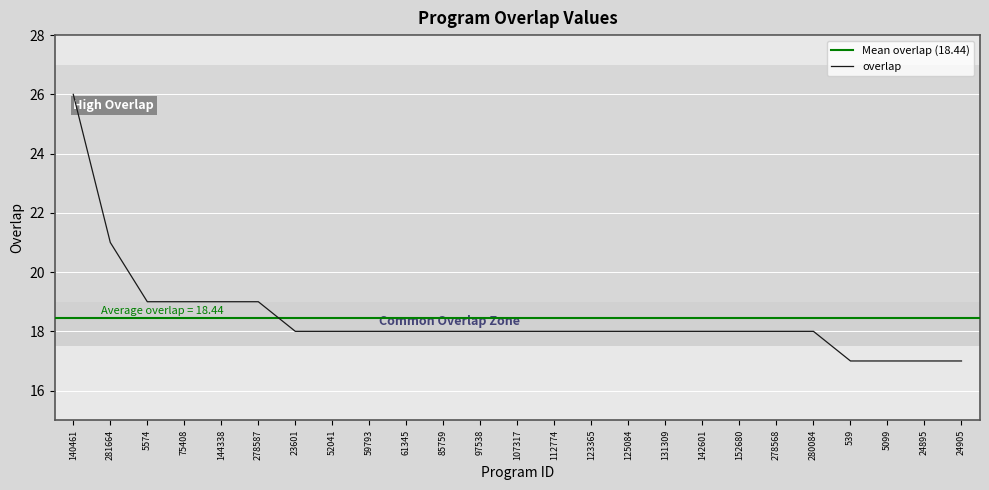

Count the number of data series in this chart.

1